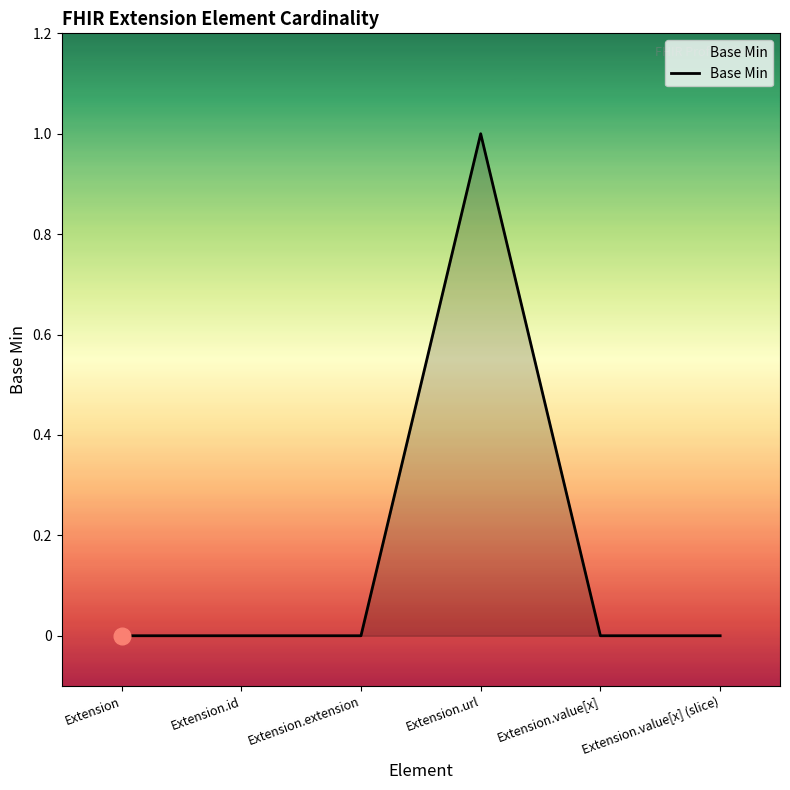

True or false: there are more than 0 points higher than both neighbors.

True